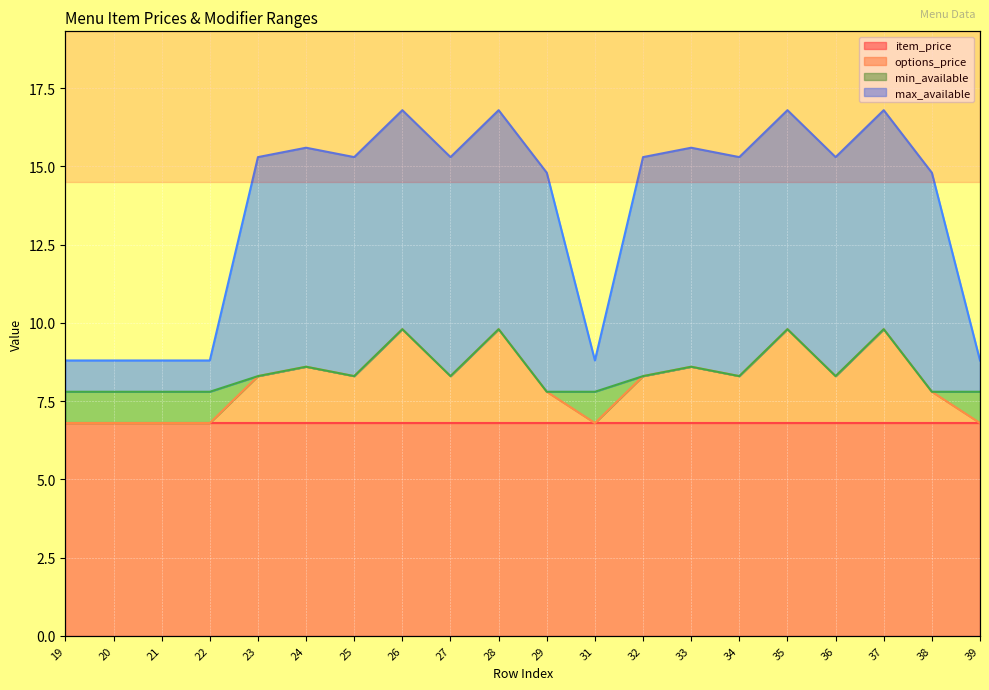

What is the difference between the maximum and minimum values in the options_price series?

3.0